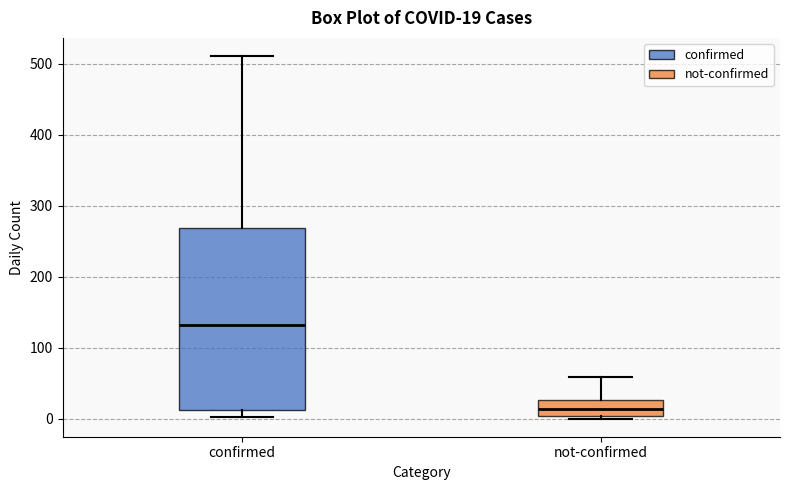

Which box has the highest median line?

confirmed